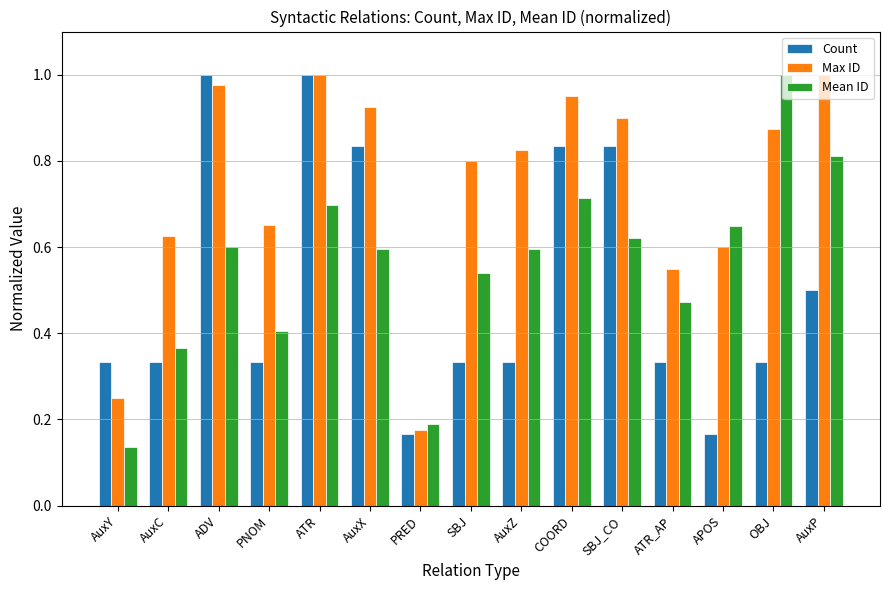

Between PNOM and ATR, which series saw the biggest shift?

Count